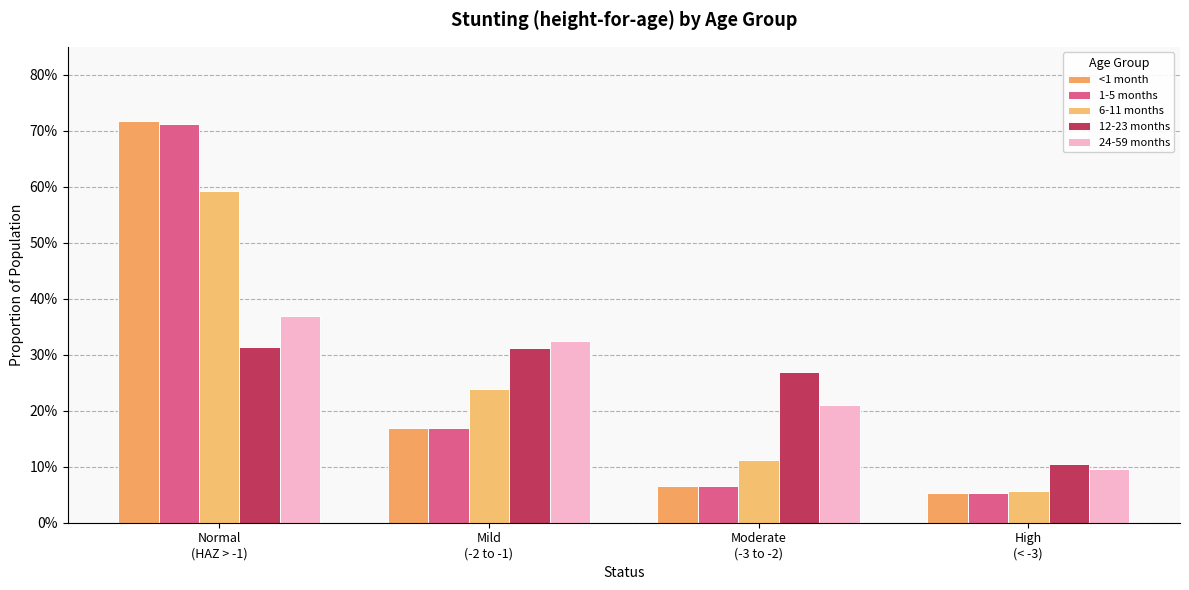

What is the sum of the 24-59 months values at Moderate
(-3 to -2) and High
(< -3)?

0.3